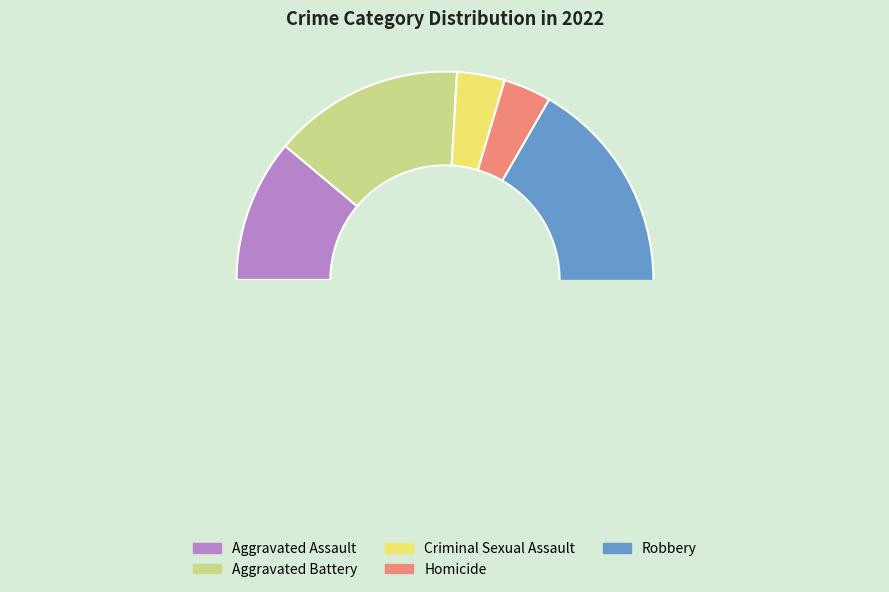

What is the largest slice in the pie chart?

Robbery